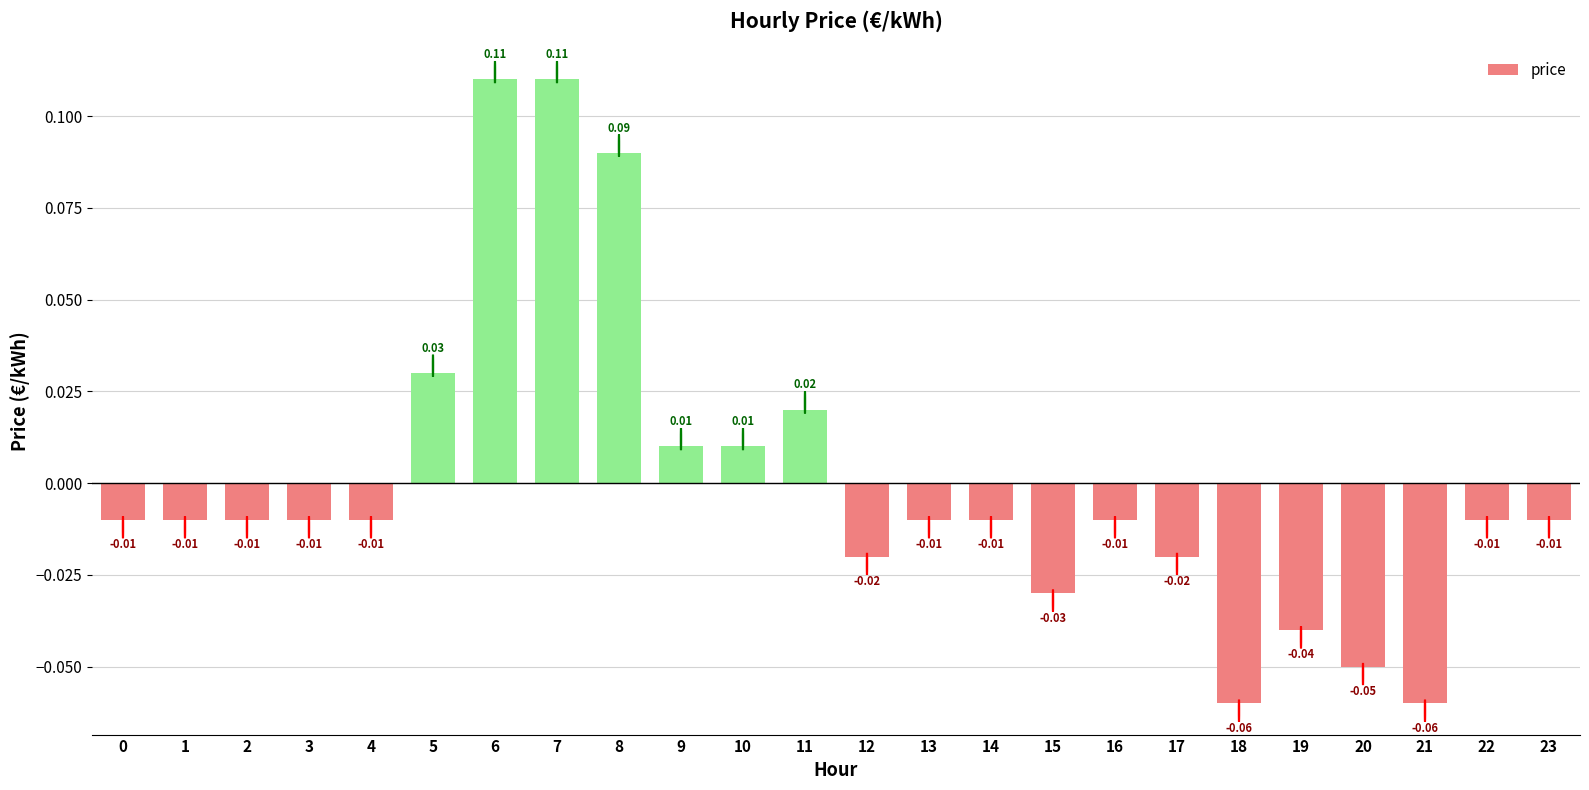

Which has a higher value, 6 or 1?

6